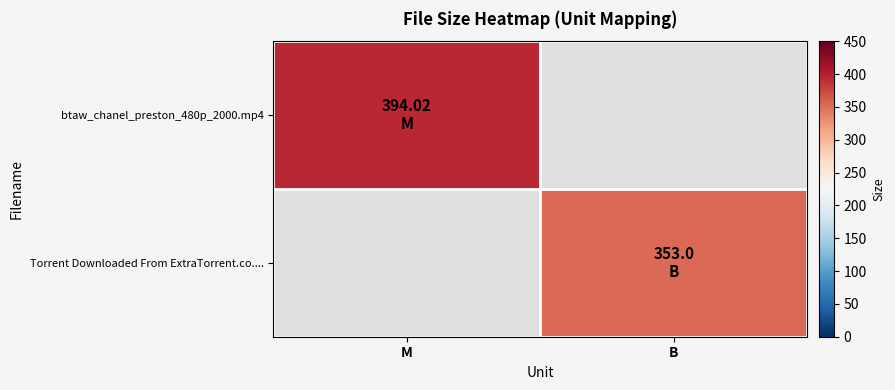

Is it true that Torrent Downloaded From ExtraTorrent.co.... equals 225.8 at B?

False